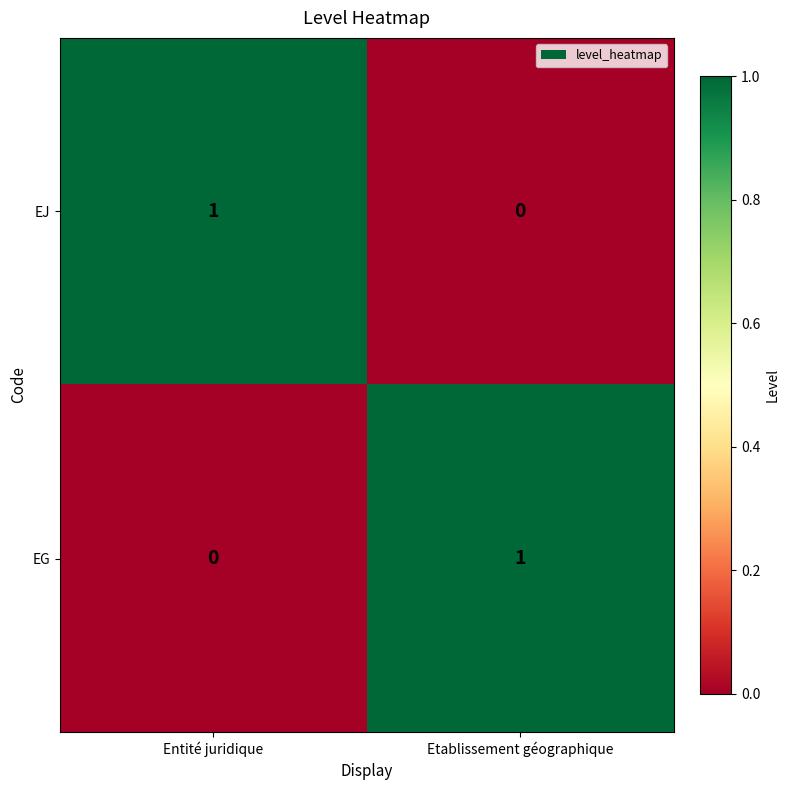

At Etablissement géographique, list the series in order from smallest to largest.

EJ, EG